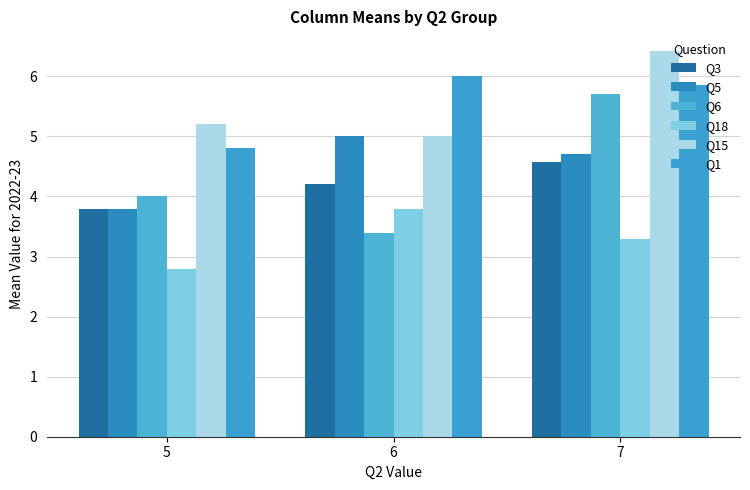

Between 5 and 6, which is larger?

6